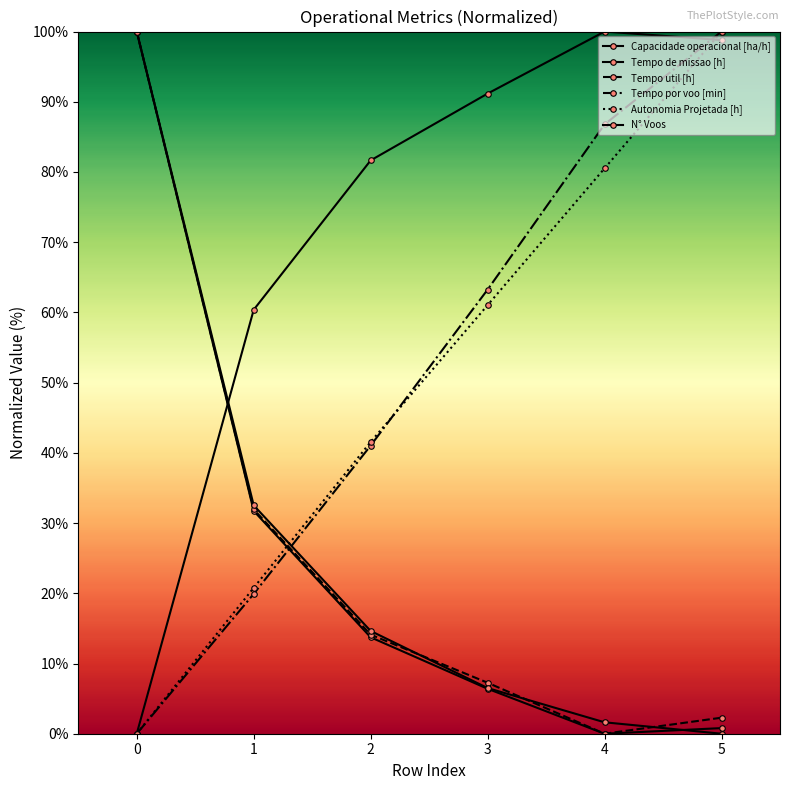

Rank the series by their maximum value, from highest to lowest.

Capacidade operacional [ha/h], Tempo de missao [h], Tempo util [h], Tempo por voo [min], Autonomia Projetada [h], N° Voos